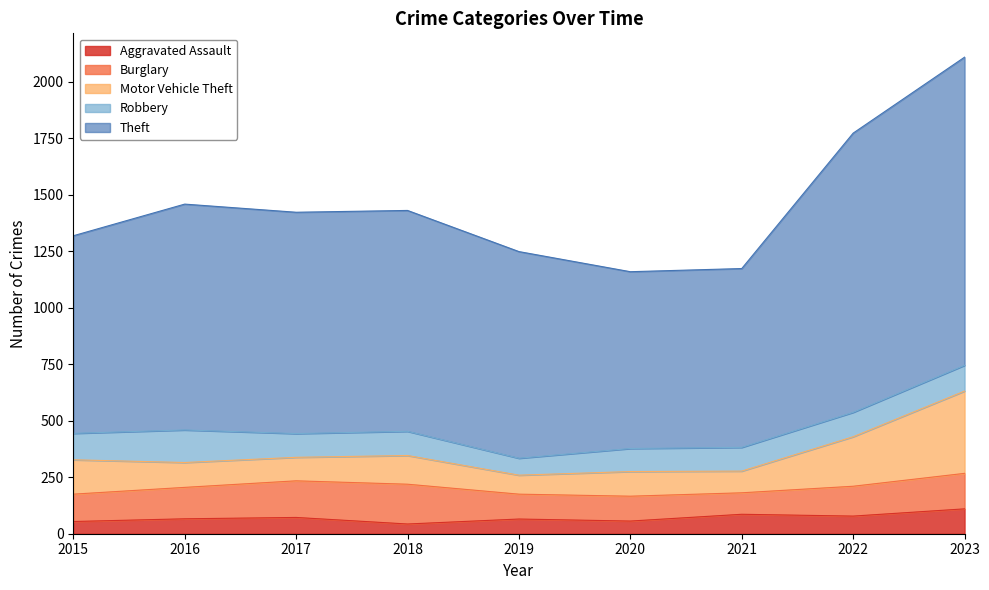

Does the chart display data point markers on the line(s)?

No